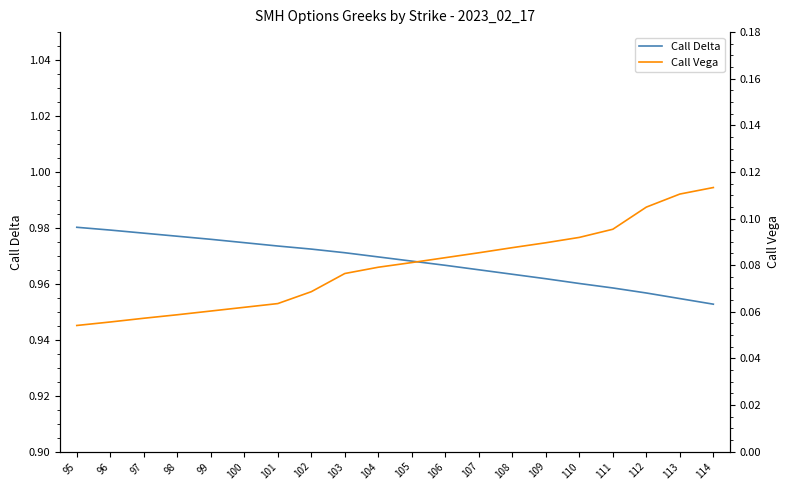

Reading left to right, extract all data points from this chart.

Call Delta: 95=1.0	96=1.0	97=1.0	98=1.0	99=1.0	100=1.0	101=1.0	102=1.0	103=1.0	104=1.0	105=1.0	106=1.0	107=1.0	108=1.0	109=1.0	110=1.0	111=1.0	112=1.0	113=1.0	114=1.0
Call Vega: 95=0.1	96=0.1	97=0.1	98=0.1	99=0.1	100=0.1	101=0.1	102=0.1	103=0.1	104=0.1	105=0.1	106=0.1	107=0.1	108=0.1	109=0.1	110=0.1	111=0.1	112=0.1	113=0.1	114=0.1